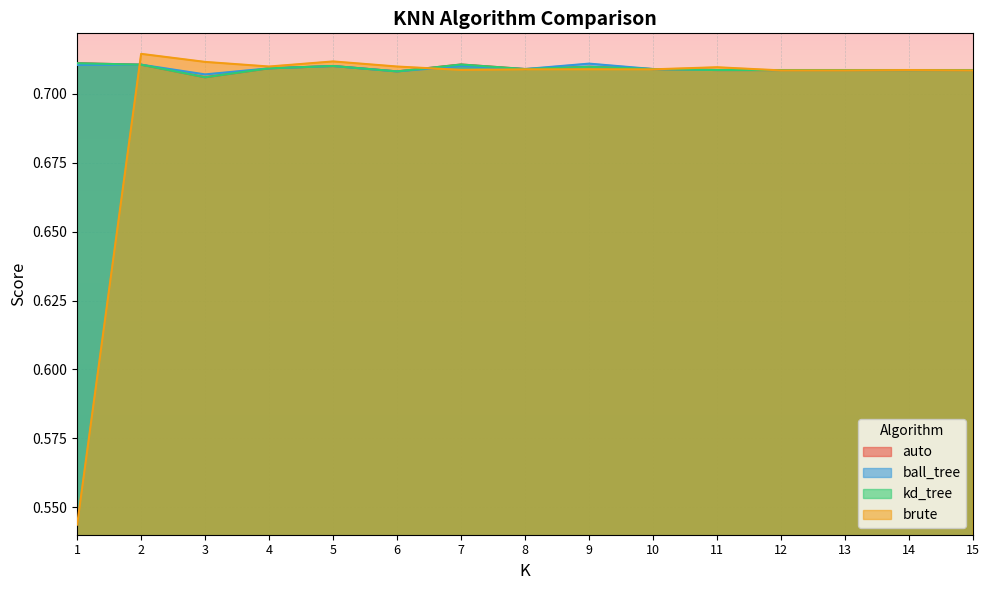

What are all the series names shown in the legend?

auto, ball_tree, kd_tree, brute